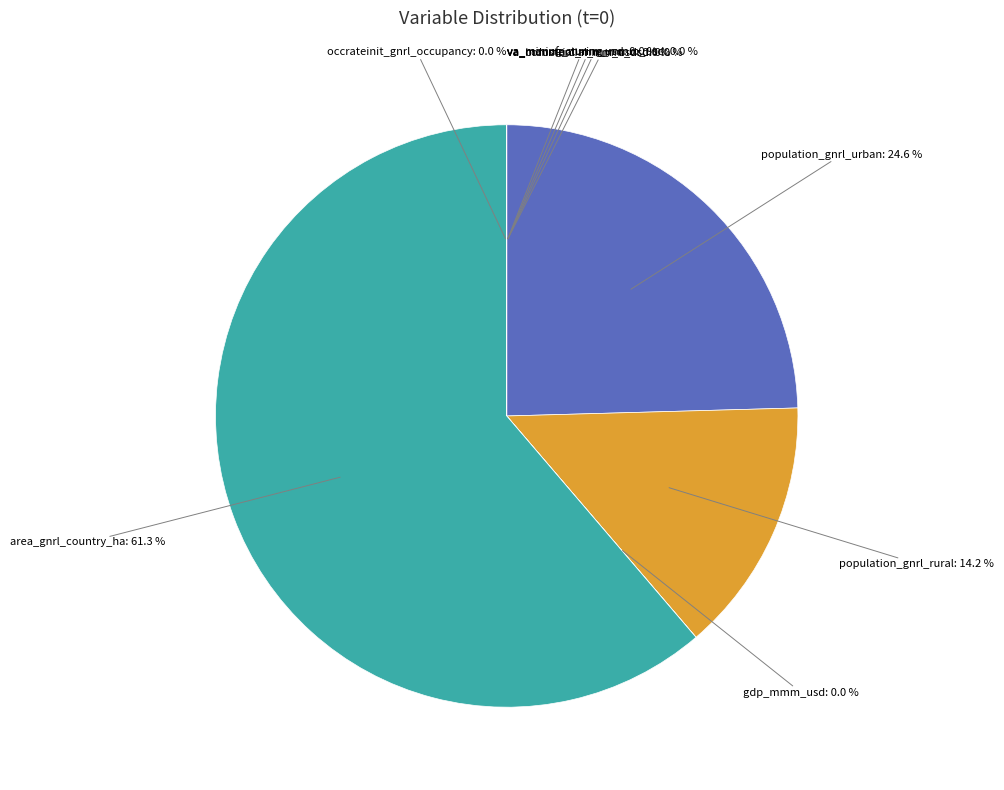

Rank the categories by value from highest to lowest.

area_gnrl_country_ha, population_gnrl_urban, population_gnrl_rural, gdp_mmm_usd, va_commercial_mmm_usd, va_industrial_mmm_usd, va_manufacturing_mmm_usd, occrateinit_gnrl_occupancy, va_mining_mmm_usd